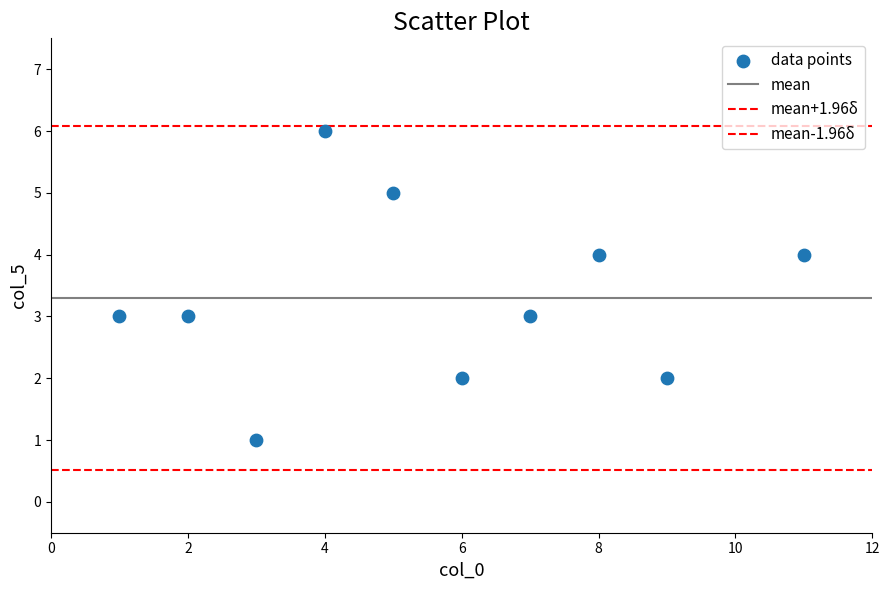

Count the number of points in this scatter plot.

10